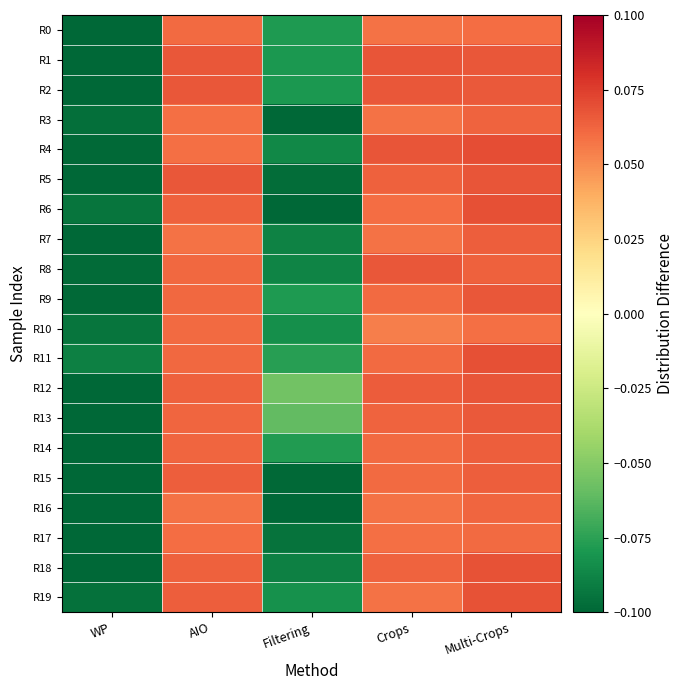

Reading left to right, list all the values displayed in this chart.

R0: WP=-0.1	AIO=0.1	Filtering=-0.1	Crops=0.1	Multi-Crops=0.1
R1: WP=-0.1	AIO=0.1	Filtering=-0.1	Crops=0.1	Multi-Crops=0.1
R2: WP=-0.1	AIO=0.1	Filtering=-0.1	Crops=0.1	Multi-Crops=0.1
R3: WP=-0.1	AIO=0.1	Filtering=-0.1	Crops=0.1	Multi-Crops=0.1
R4: WP=-0.1	AIO=0.1	Filtering=-0.1	Crops=0.1	Multi-Crops=0.1
R5: WP=-0.1	AIO=0.1	Filtering=-0.1	Crops=0.1	Multi-Crops=0.1
R6: WP=-0.1	AIO=0.1	Filtering=-0.1	Crops=0.1	Multi-Crops=0.1
R7: WP=-0.1	AIO=0.1	Filtering=-0.1	Crops=0.1	Multi-Crops=0.1
R8: WP=-0.1	AIO=0.1	Filtering=-0.1	Crops=0.1	Multi-Crops=0.1
R9: WP=-0.1	AIO=0.1	Filtering=-0.1	Crops=0.1	Multi-Crops=0.1
R10: WP=-0.1	AIO=0.1	Filtering=-0.1	Crops=0.1	Multi-Crops=0.1
R11: WP=-0.1	AIO=0.1	Filtering=-0.1	Crops=0.1	Multi-Crops=0.1
R12: WP=-0.1	AIO=0.1	Filtering=-0.1	Crops=0.1	Multi-Crops=0.1
R13: WP=-0.1	AIO=0.1	Filtering=-0.1	Crops=0.1	Multi-Crops=0.1
R14: WP=-0.1	AIO=0.1	Filtering=-0.1	Crops=0.1	Multi-Crops=0.1
R15: WP=-0.1	AIO=0.1	Filtering=-0.1	Crops=0.1	Multi-Crops=0.1
R16: WP=-0.1	AIO=0.1	Filtering=-0.1	Crops=0.1	Multi-Crops=0.1
R17: WP=-0.1	AIO=0.1	Filtering=-0.1	Crops=0.1	Multi-Crops=0.1
R18: WP=-0.1	AIO=0.1	Filtering=-0.1	Crops=0.1	Multi-Crops=0.1
R19: WP=-0.1	AIO=0.1	Filtering=-0.1	Crops=0.1	Multi-Crops=0.1